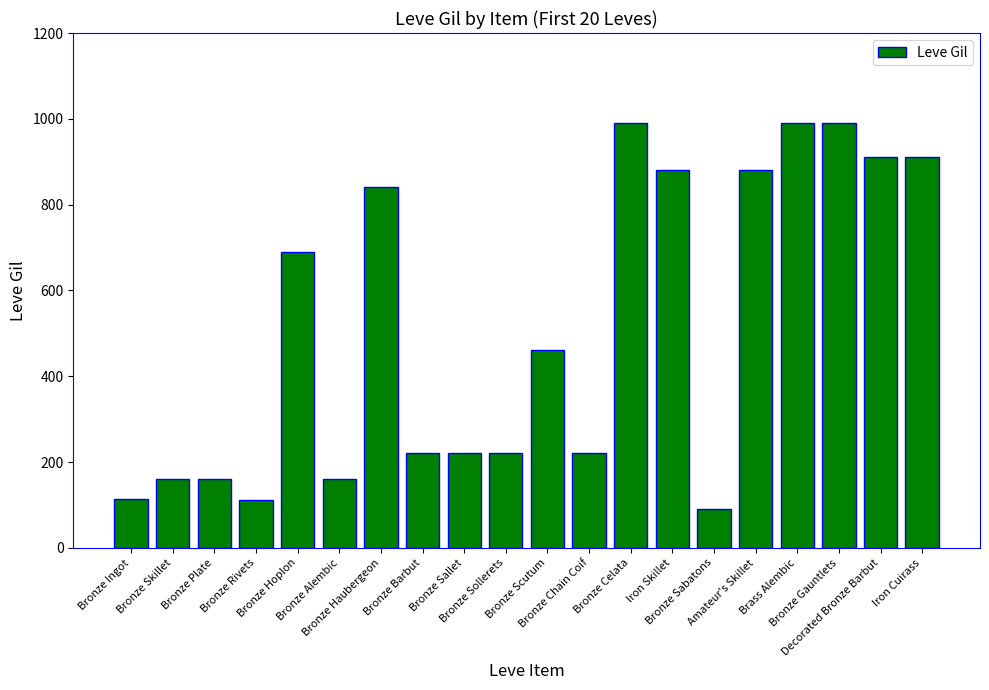

What is the label of the 6th bar from the right?

Bronze Sabatons